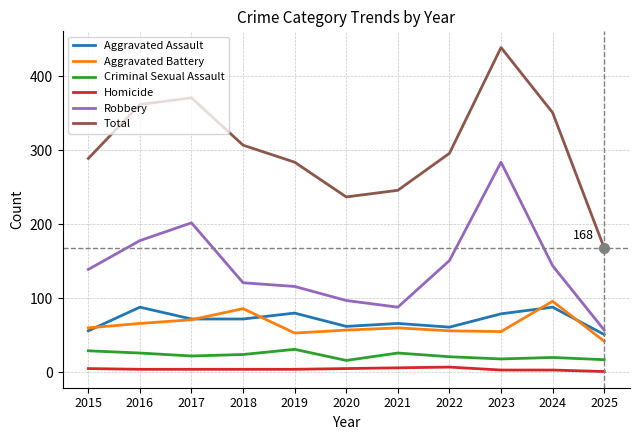

Between 2016 and 2023, which series saw the biggest shift?

Robbery